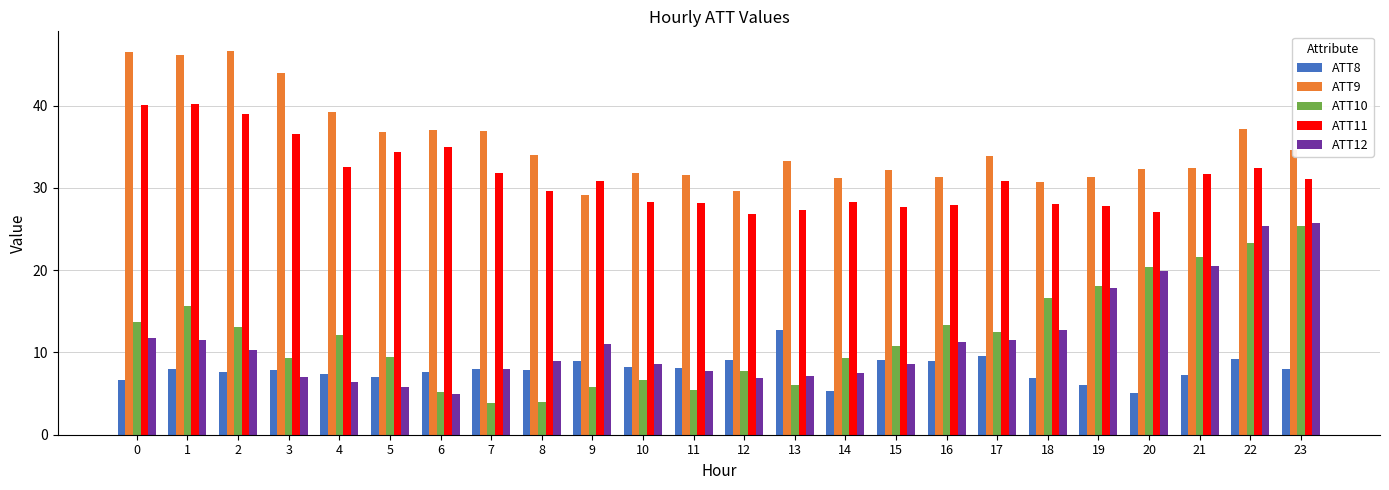

What is the difference between the second highest and second lowest values in the ATT12 series?

19.6